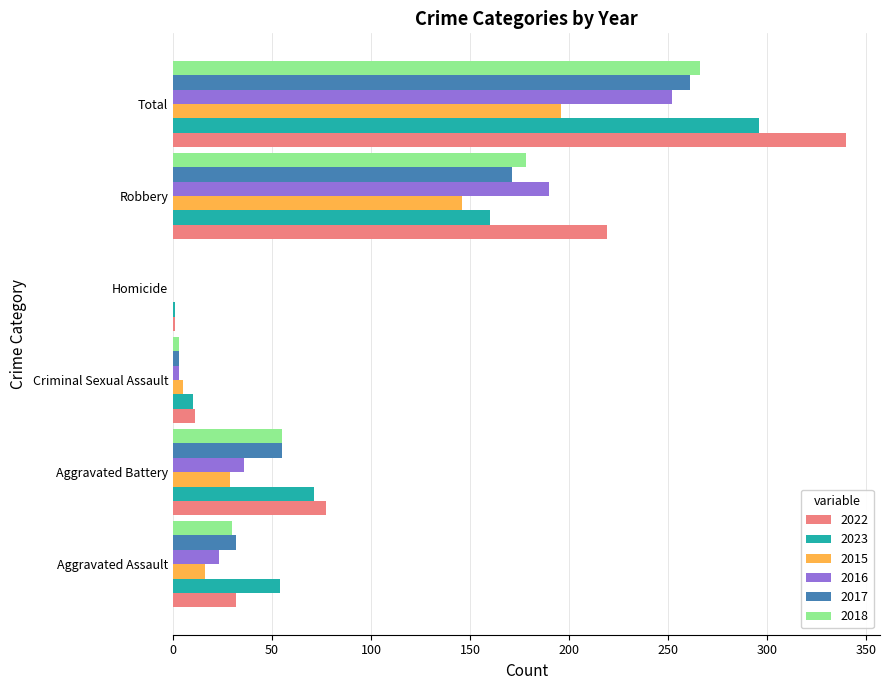

What is the sum of all 2017 values?

522